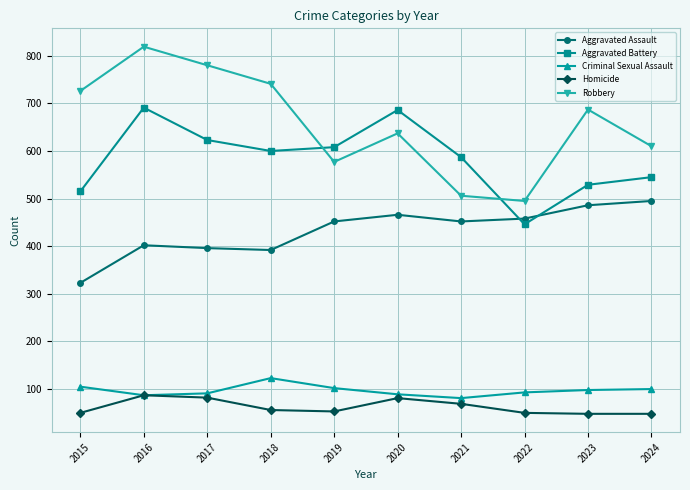

Where is the first local maximum for Criminal Sexual Assault?

2018